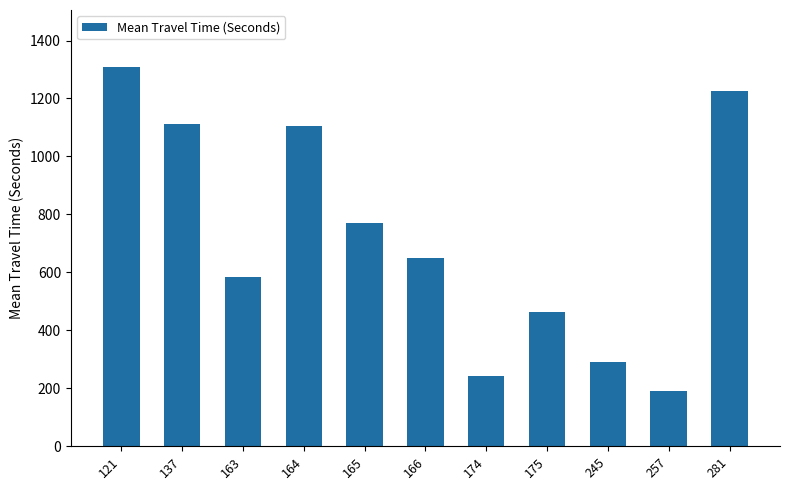

At which label is the value closest to 749?

165